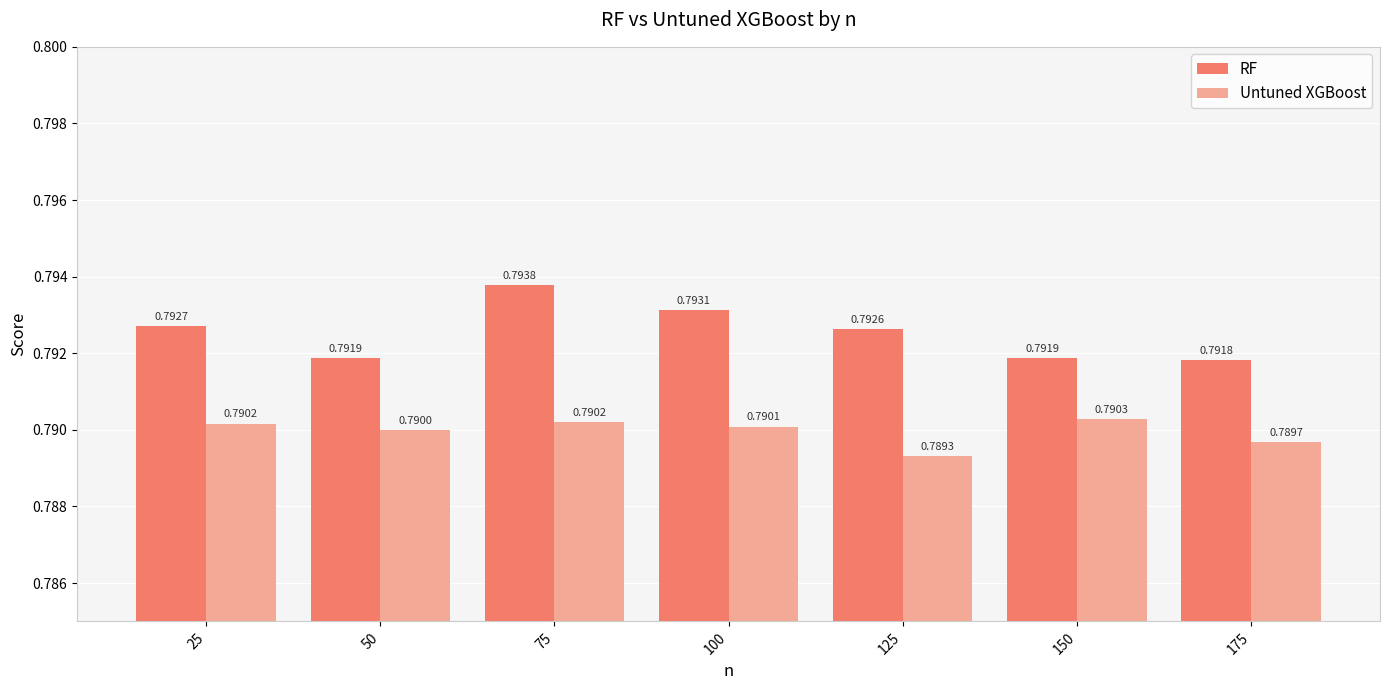

What is the sum of the RF values at 175 and 25?

1.6